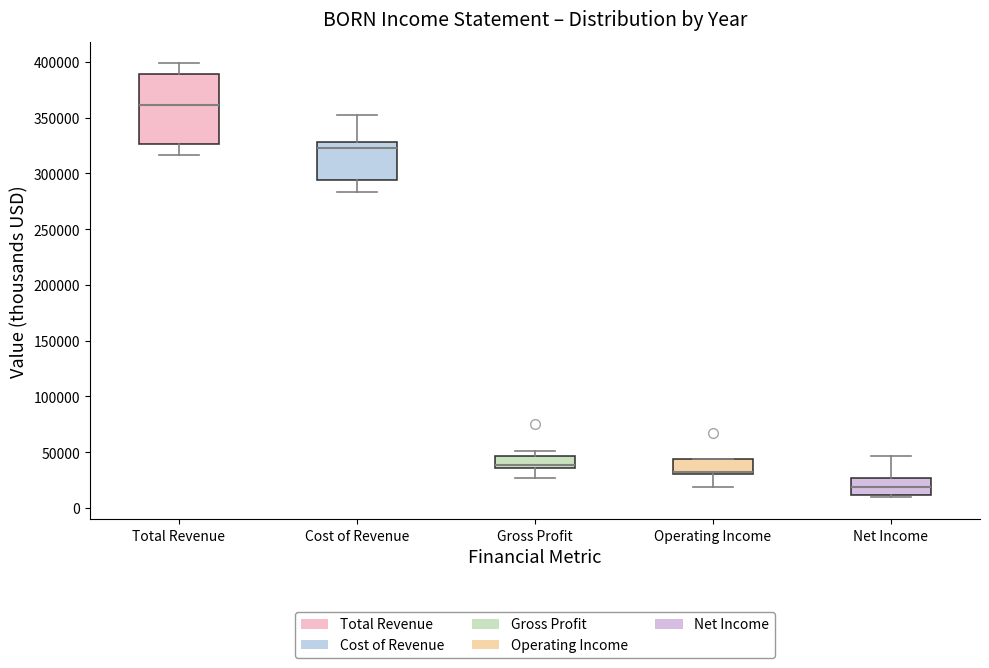

Reading left to right, transcribe this box plot: for each box, give where its median line is, the range the box spans, and where its two whiskers end, as read against the y-axis. The values are not printed on the chart, so give them approximately, as read against the axis.

Total Revenue: median 360000, box 325000 to 390000, whiskers 315000 to 400000
Cost of Revenue: median 325000, box 295000 to 330000, whiskers 285000 to 350000
Gross Profit: median 40000, box 35000 to 45000, whiskers 25000 to 50000
Operating Income: median 30000 (drawn on the box's lower edge), box 30000 to 45000, whiskers 20000 to 45000
Net Income: median 20000, box 10000 to 25000, whiskers 10000 (just below the box's lower edge) to 45000